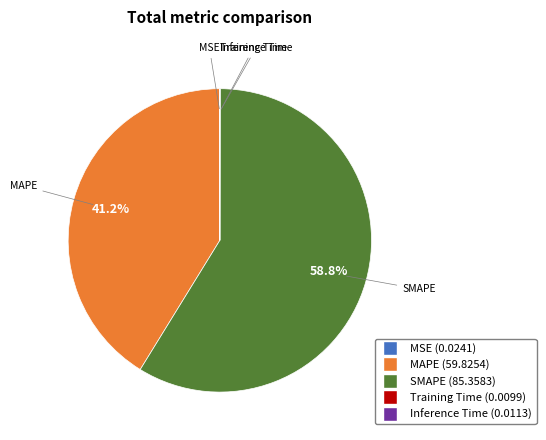

Is there a majority slice in this chart?

Yes